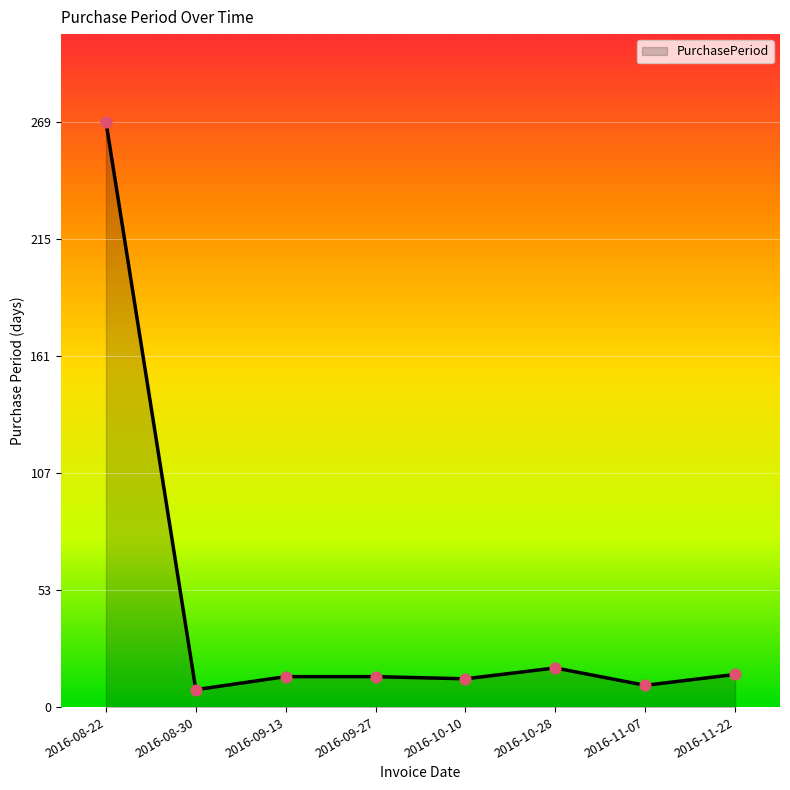

Between 2016-08-22 and 2016-11-22, which is larger?

2016-08-22